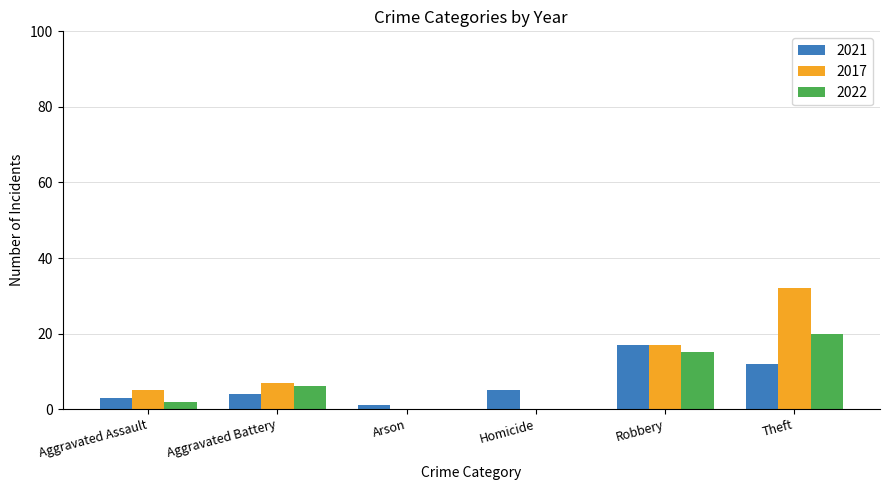

At which category is the sum across all series the highest?

Theft